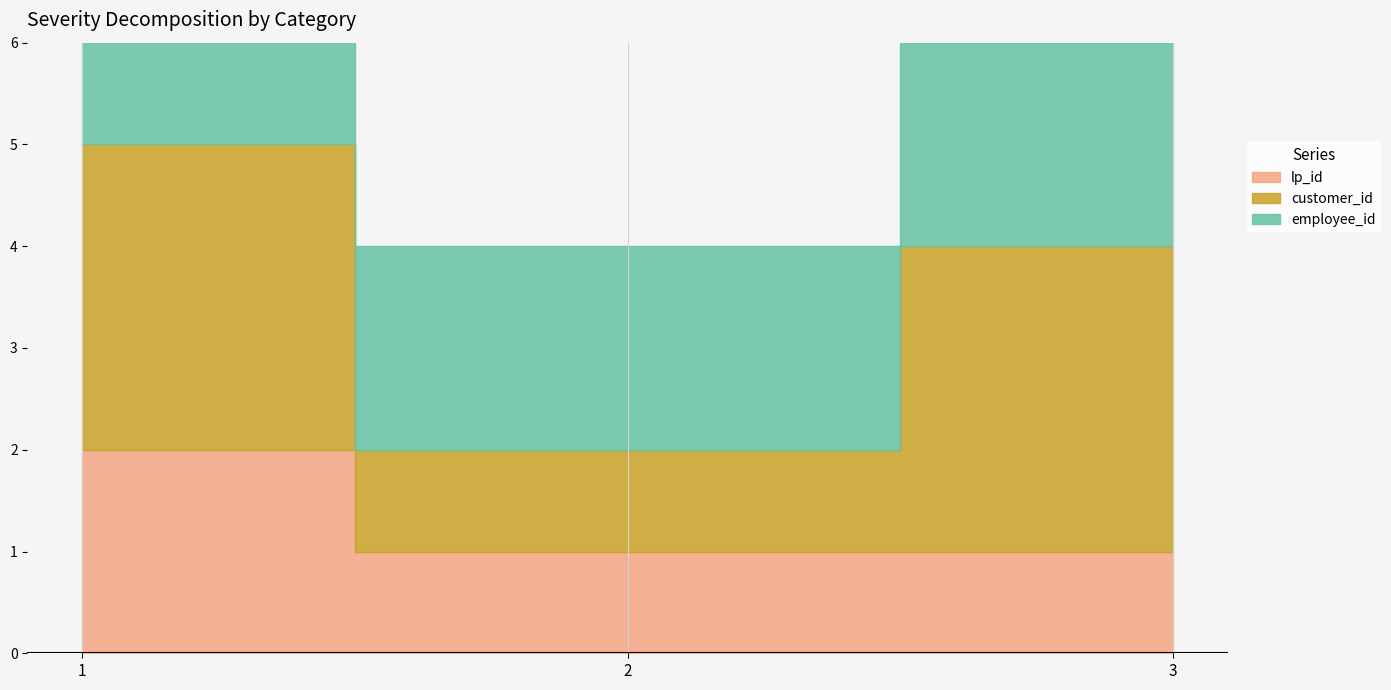

The value of lp_id at 3 is 1. True or false?

True